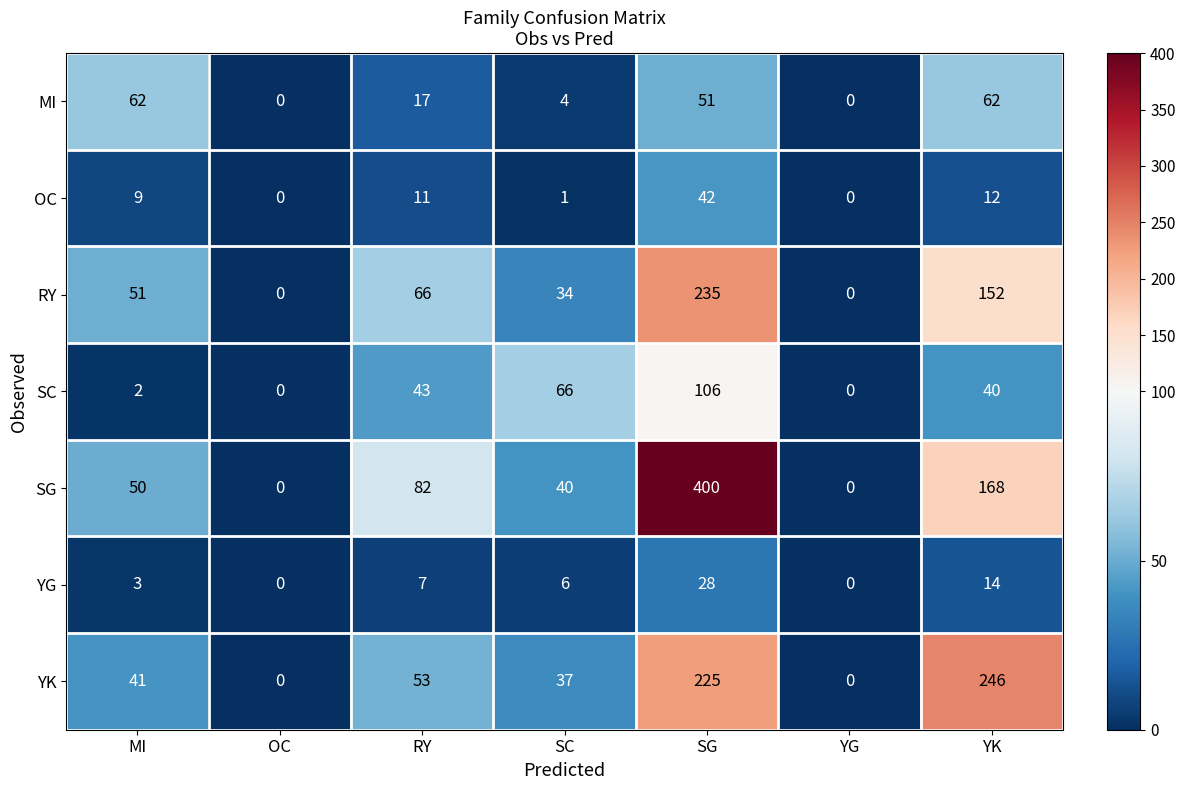

At how many categories does at least one series exceed 382?

1